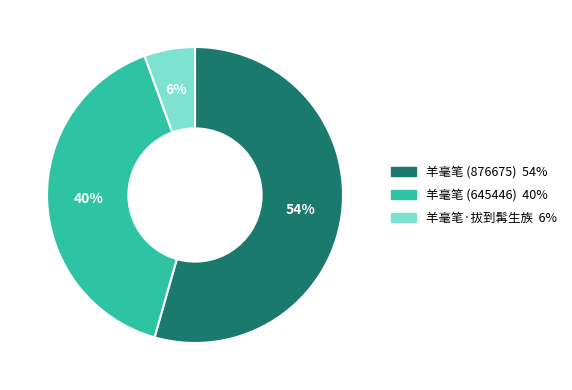

To the nearest percent, what portion does 羊毫笔 (876675) represent?

54%